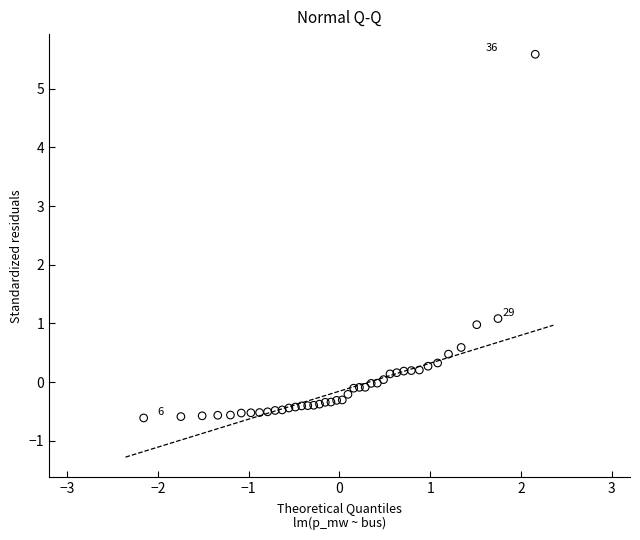

What Y value in the scatter plot is closest to 2?

1.1